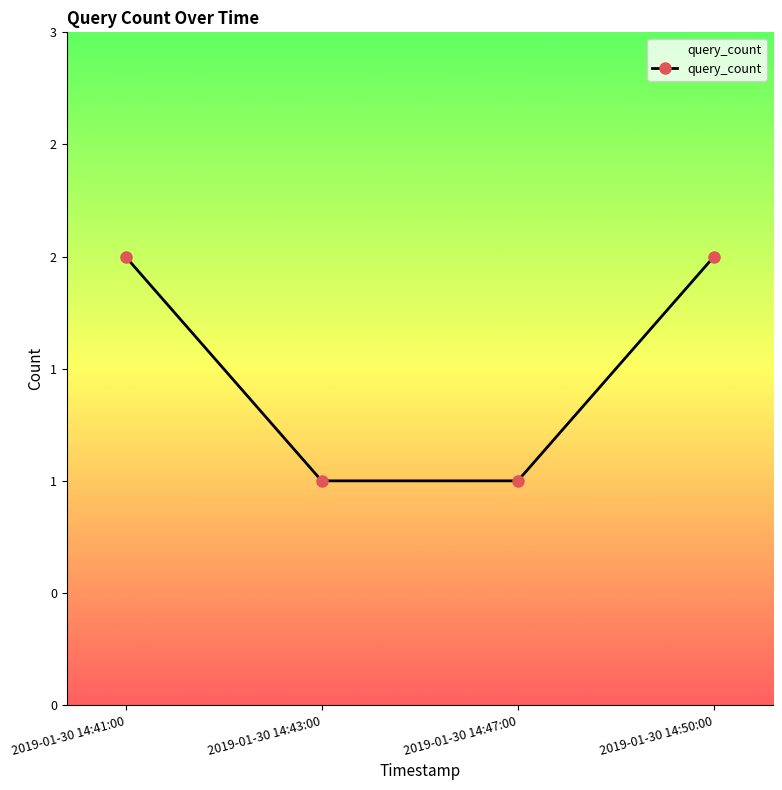

What is the difference between the maximum and minimum values?

1